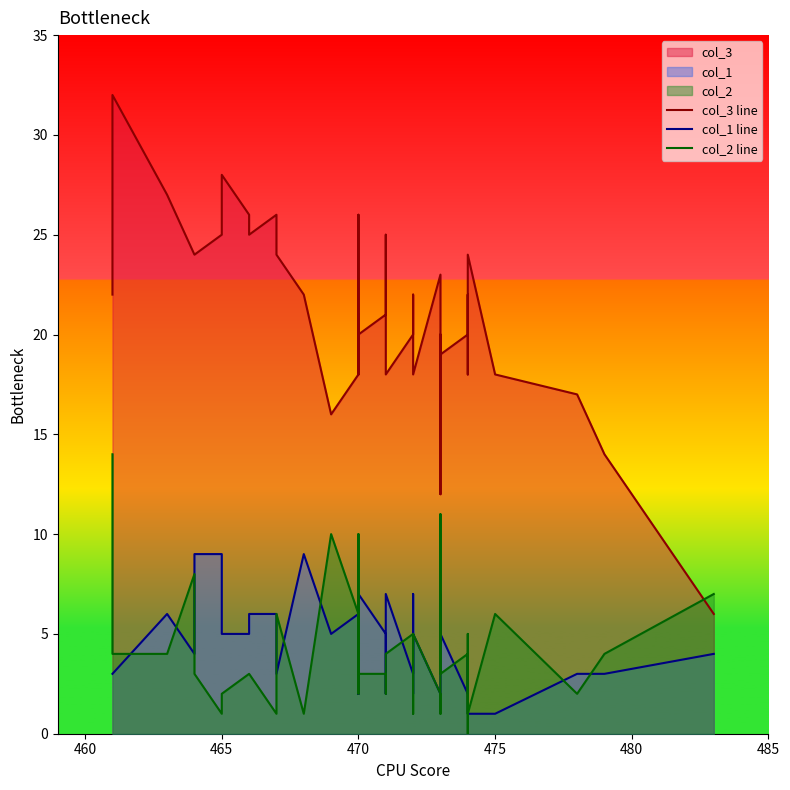

In col_3 line, how many points are lower than both neighbors (excluding endpoints)?

9